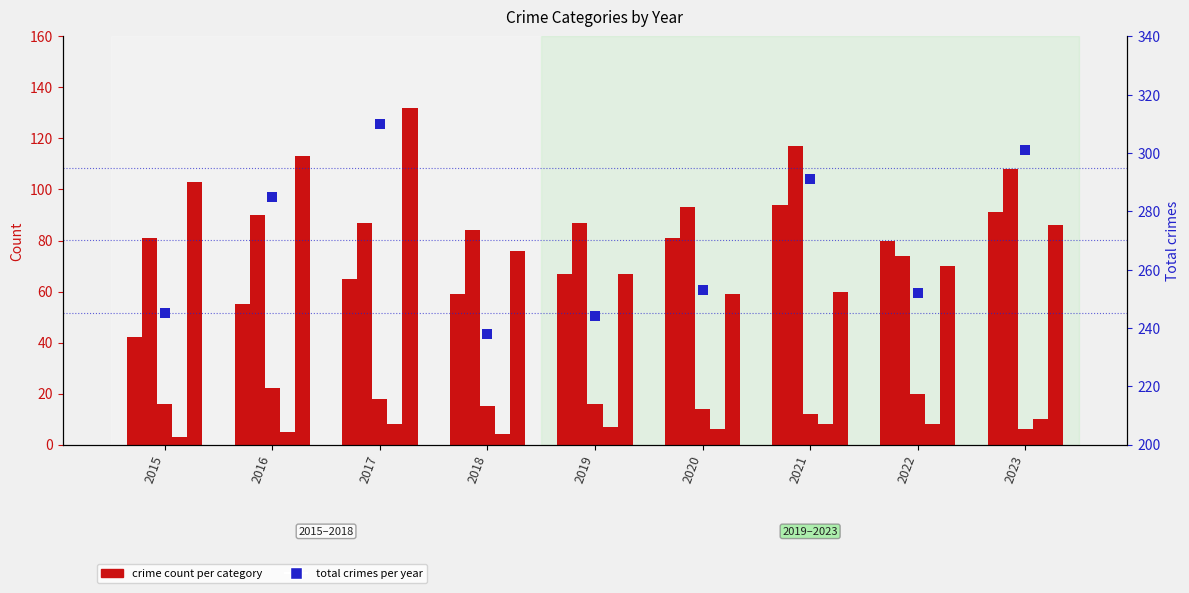

Which series has the largest total across all categories?

Total